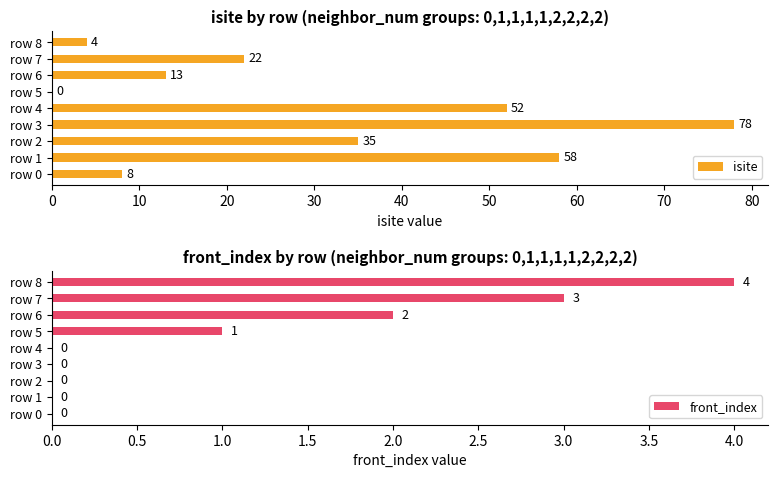

How many bars are there in total?

18